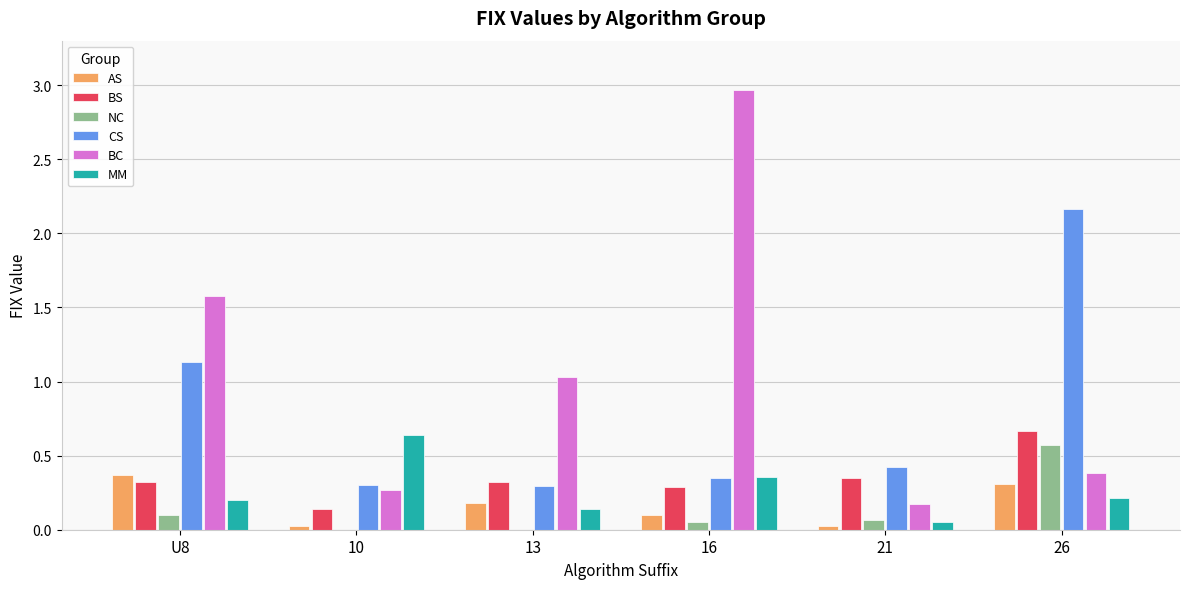

What is the sum of the CS values at 16 and 26?

2.5